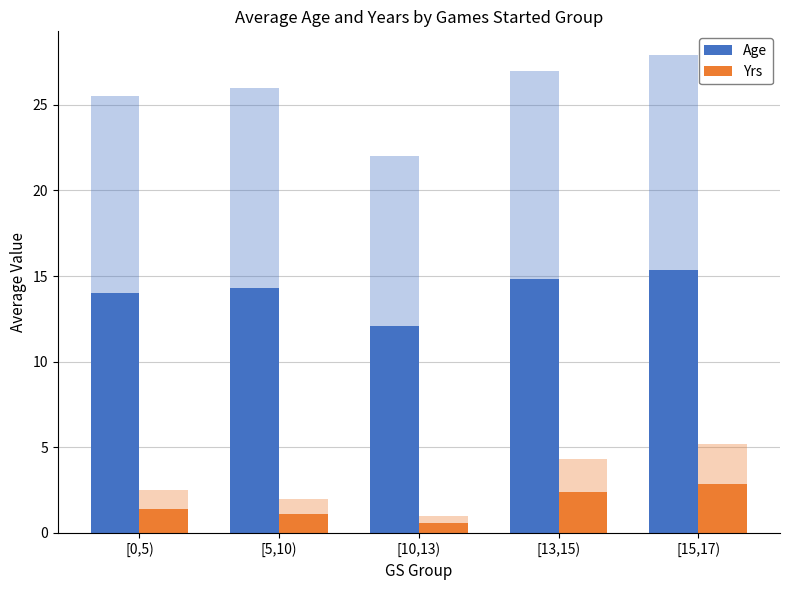

At which category is the sum across all series the highest?

[15,17)